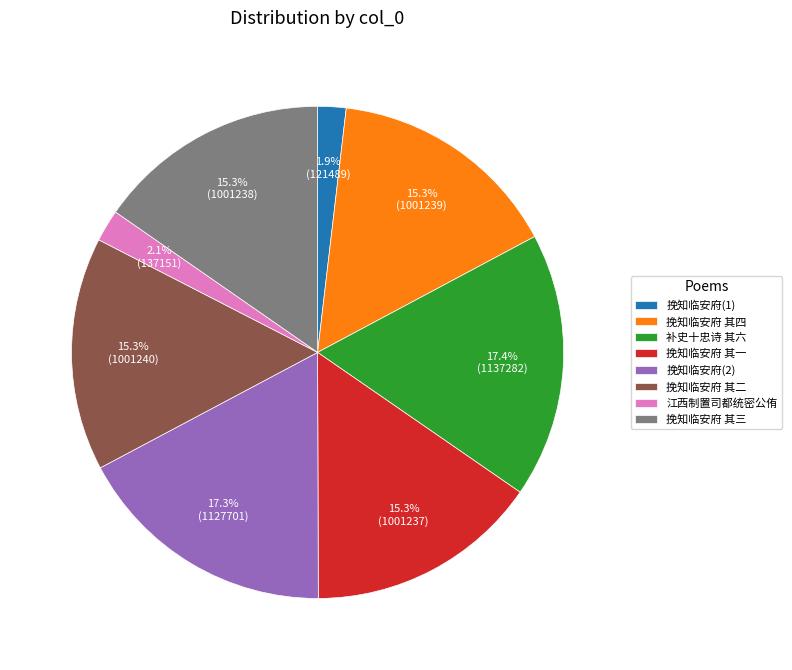

How much of the chart is everything except 补史十忠诗 其六?

82.6%